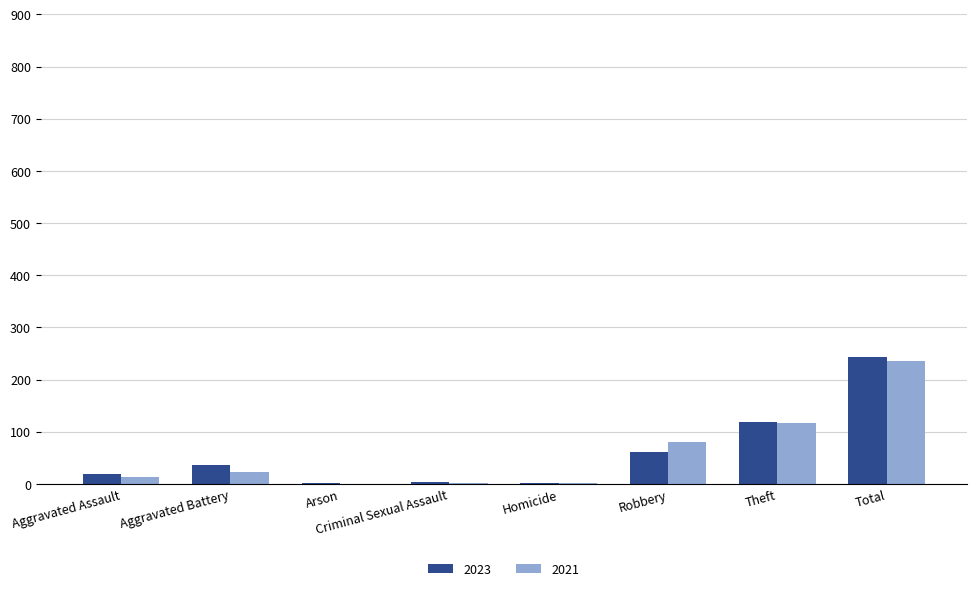

Is the value of 2021 at Aggravated Battery greater than the value of 2023 at Criminal Sexual Assault?

Yes